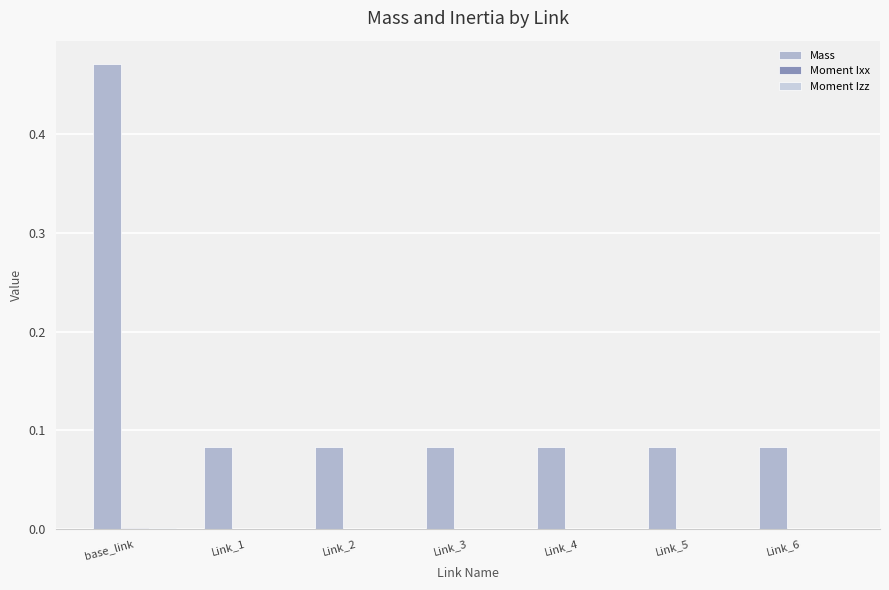

Count the number of categories in the chart.

7